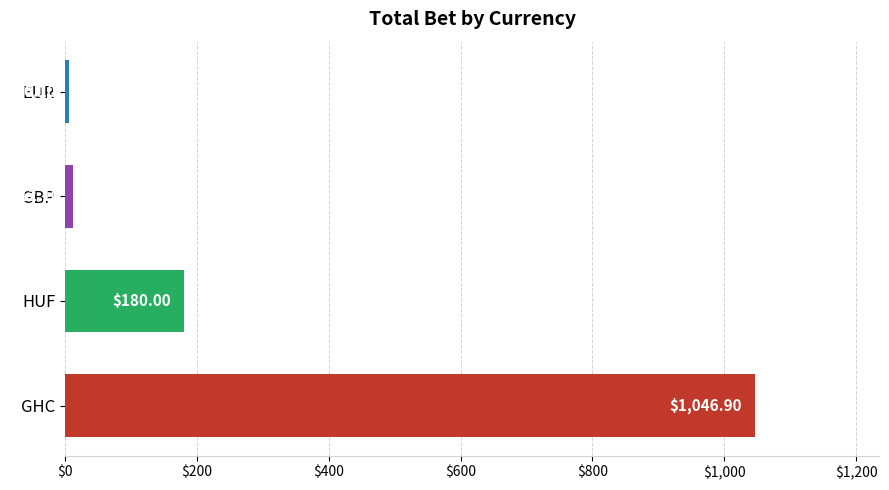

Rank the categories by value from highest to lowest.

GHC, HUF, GBP, EUR